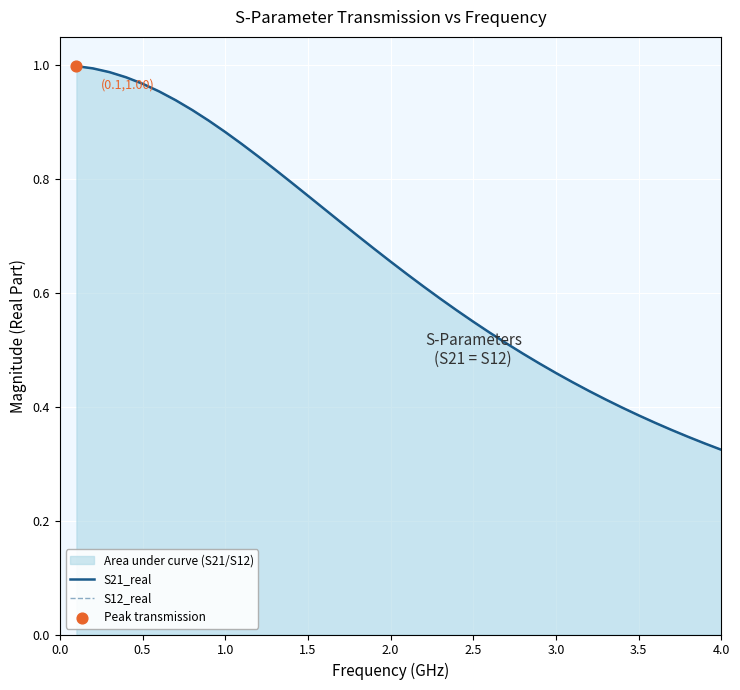

Which series contains the highest Y value?

S21_real